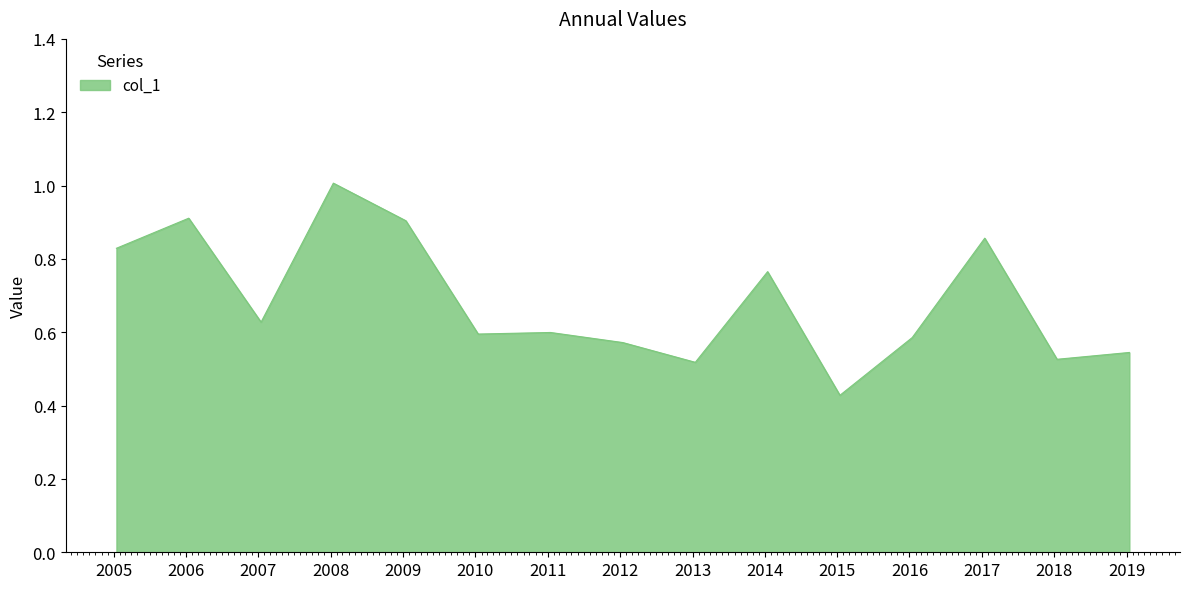

What is the greatest value displayed?

1.0